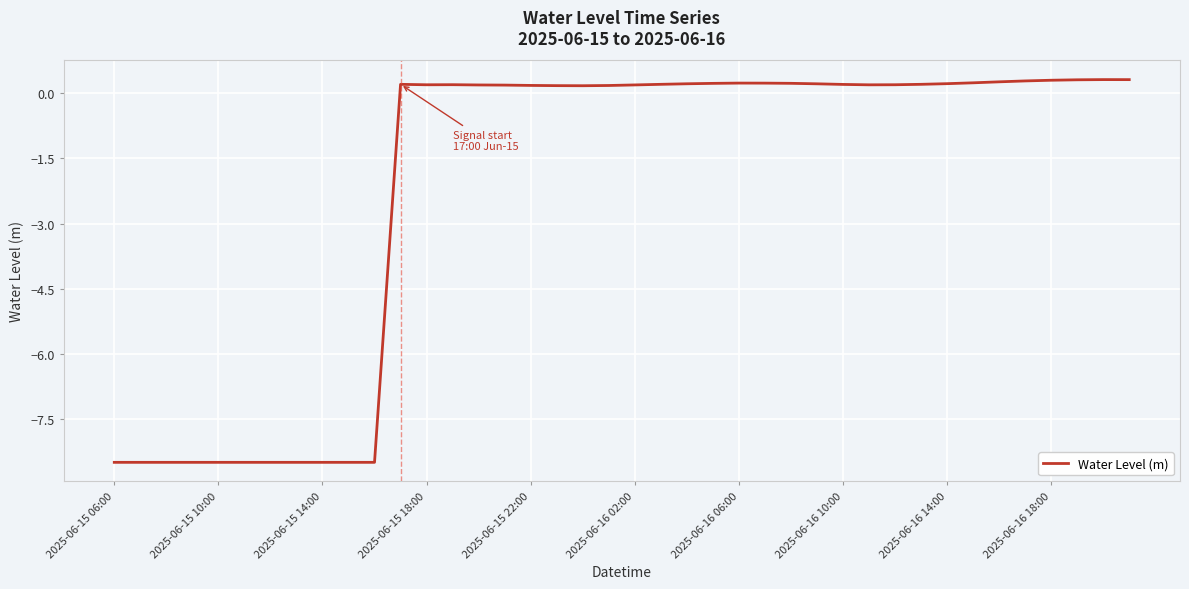

What is the minimum value shown in the chart?

-8.5